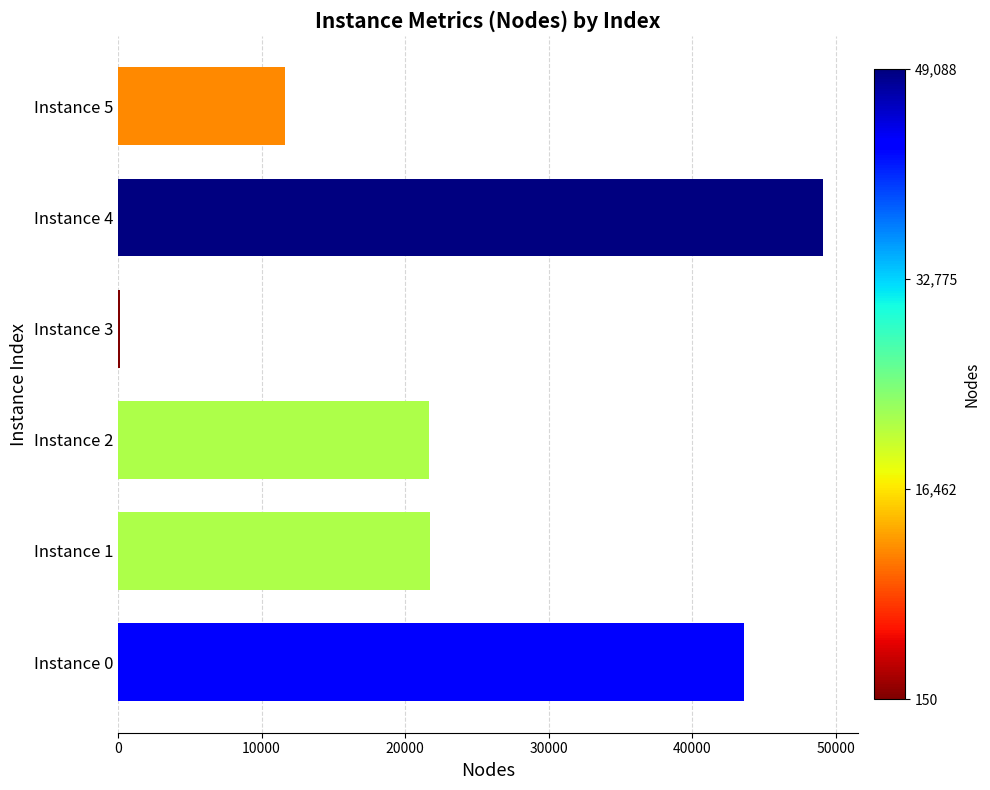

The chart shows a value of 43595 at Instance 0. True or false?

True